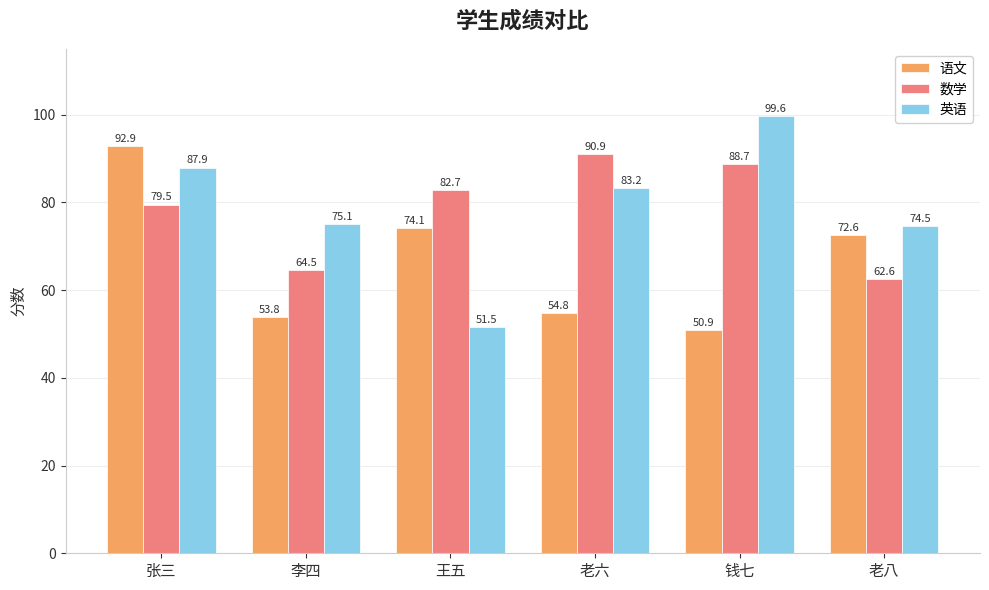

How many bars are there in each group?

3